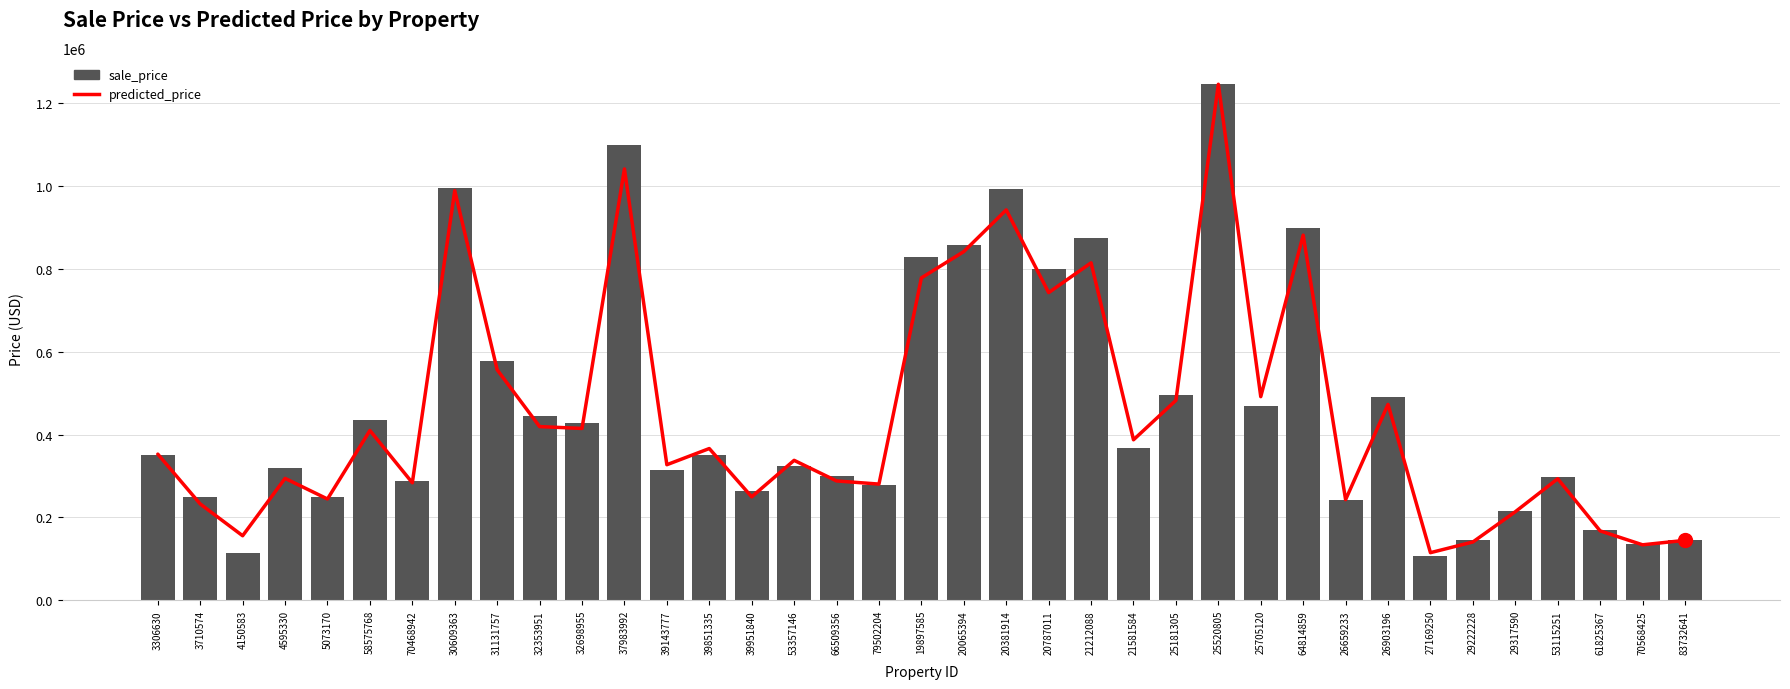

Does the chart contain any negative values?

No